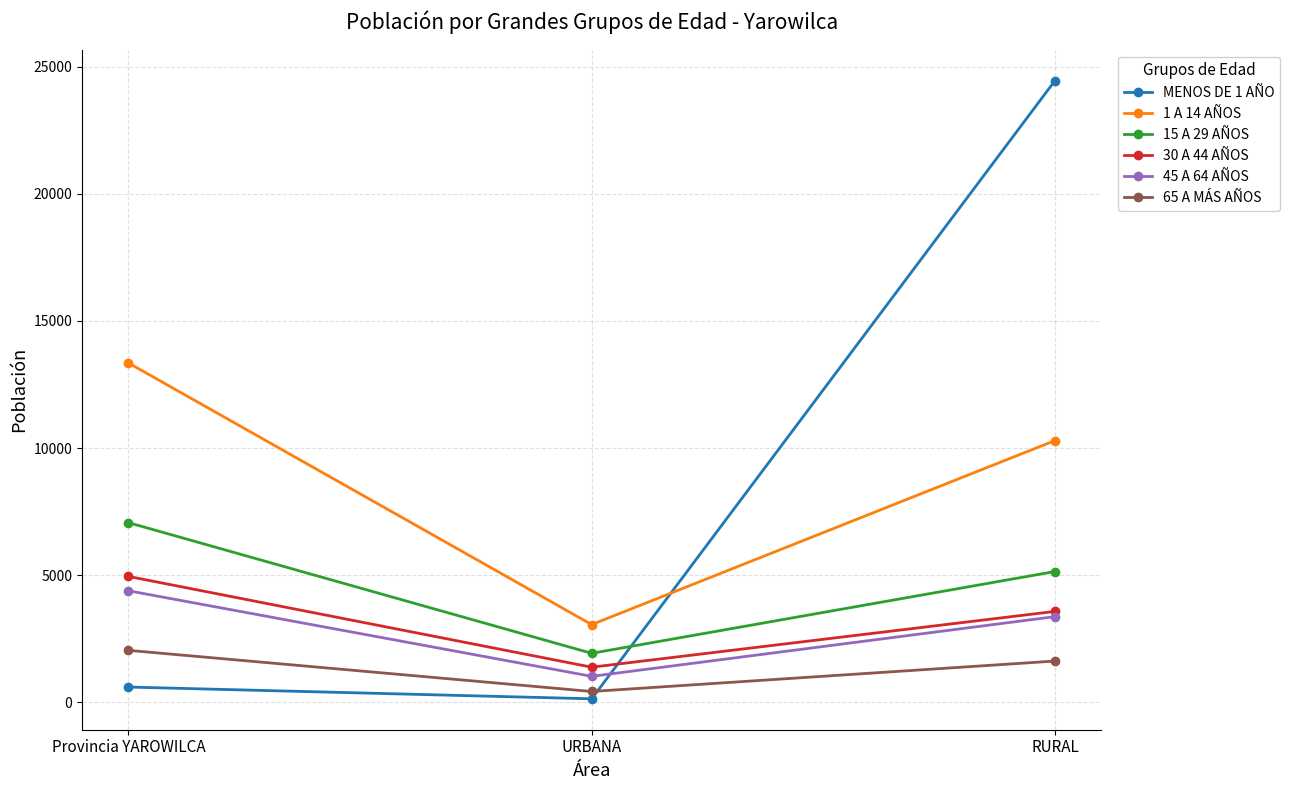

Which category has the lowest value across all series?

URBANA